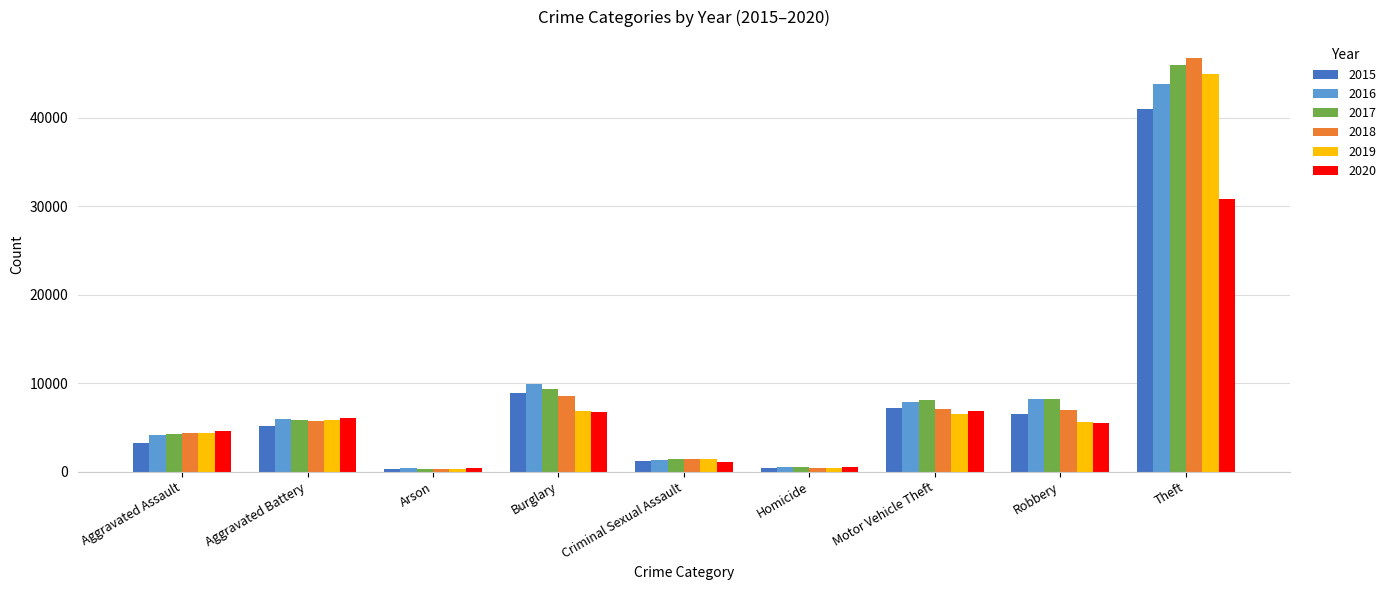

What is the average value of the 2020 series?

6955